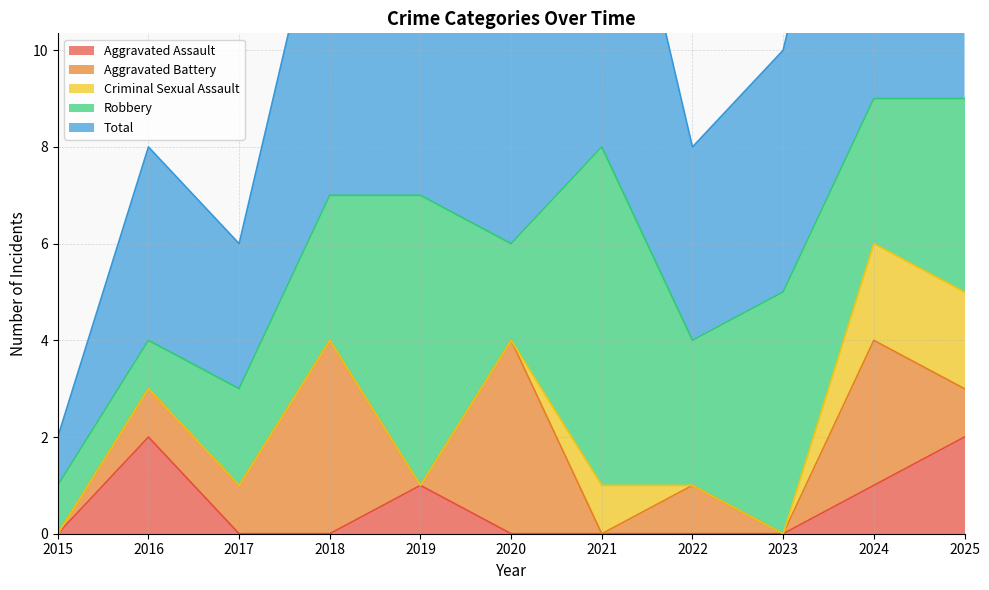

What is the total value across all series at 2024?

18